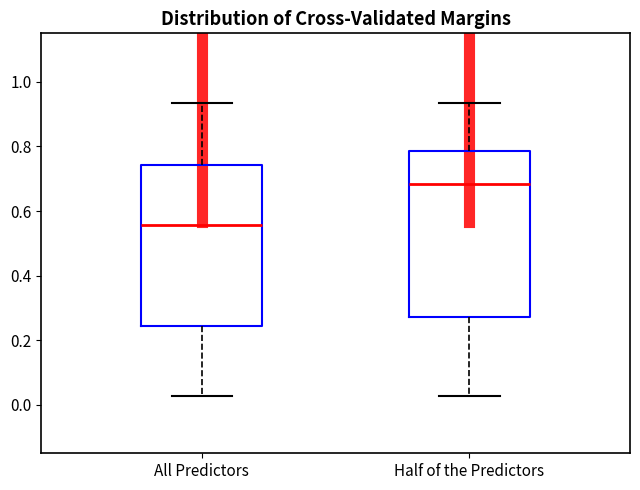

Reading left to right, read every box against the y-axis: the position of its median line, the range the box covers, and the ends of its whiskers. The values are not printed on the chart, so give them approximately, as read against the axis.

All Predictors: median 0.56, box 0.24 to 0.74, whiskers 0.02 to 0.94
Half of the Predictors: median 0.68, box 0.28 to 0.78, whiskers 0.02 to 0.94